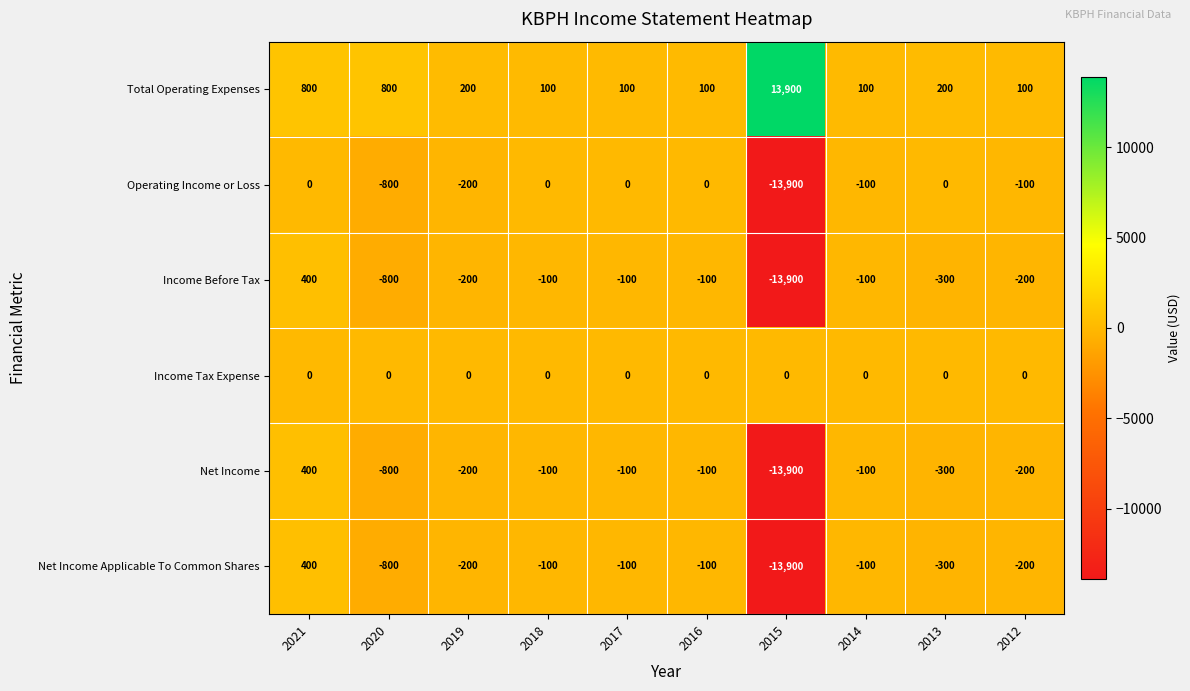

At which category does the chart reach its peak across all series?

2015